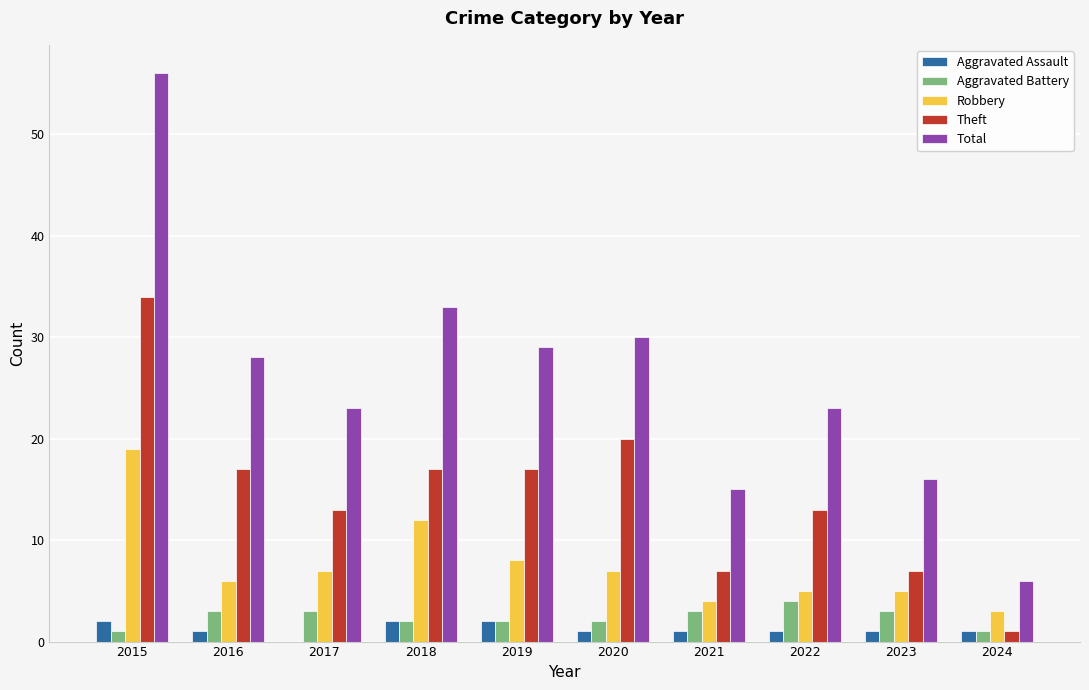

How many Aggravated Battery values are between 2 and 3?

7